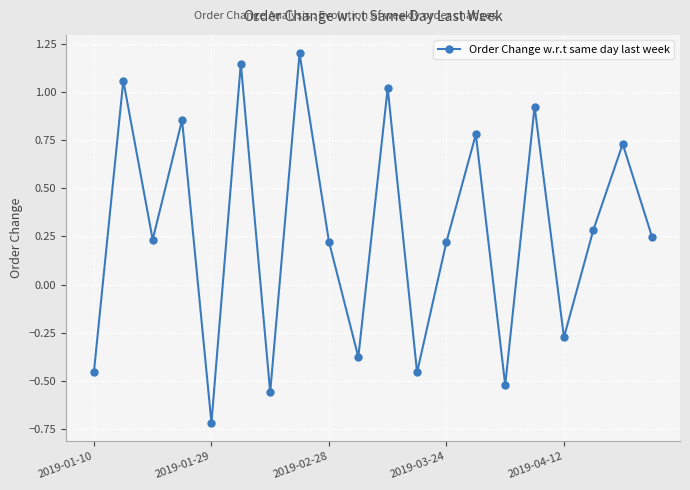

How many negative values are there?

7